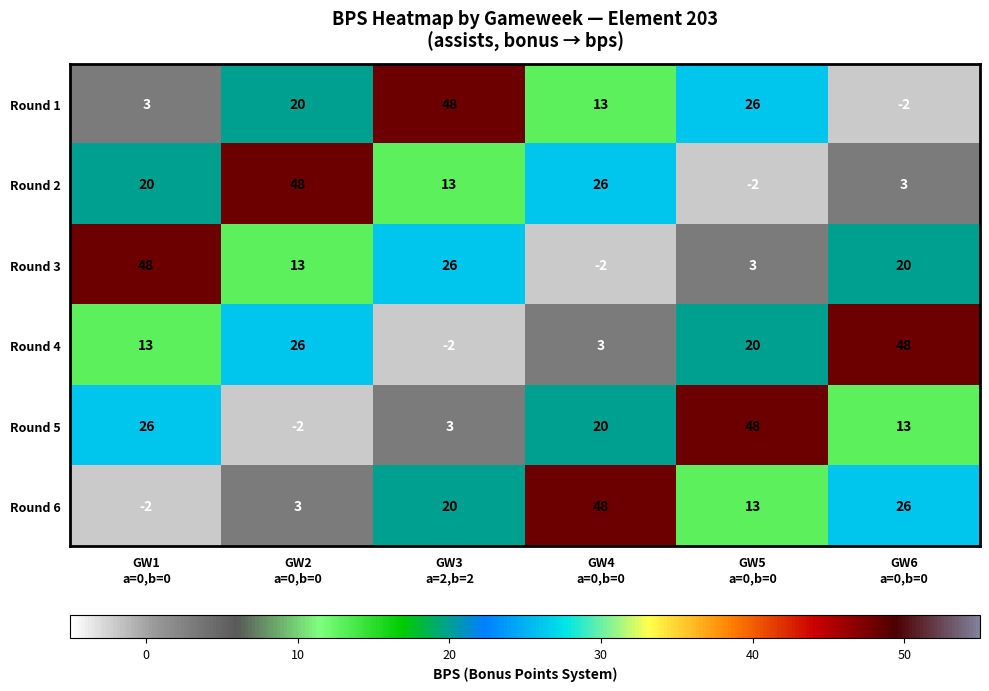

At how many categories does at least one series exceed 20?

6